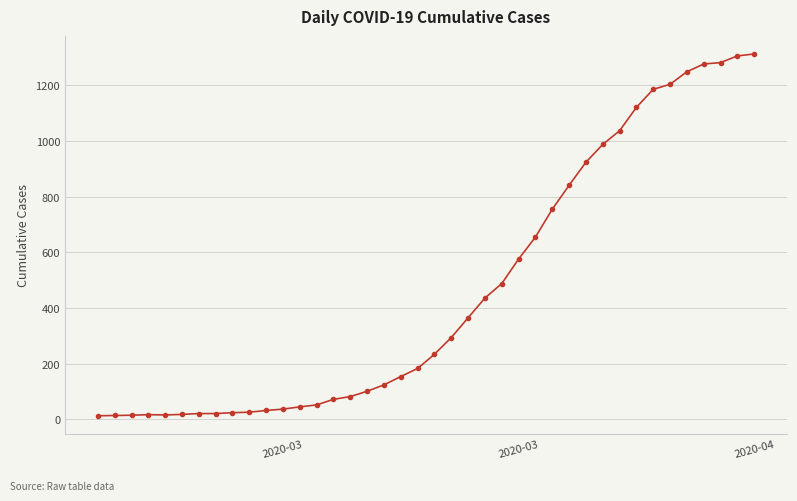

What is the greatest value displayed?

1313